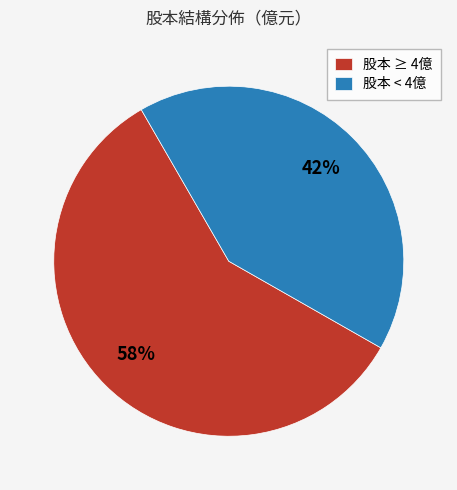

Does any single category account for the majority?

Yes